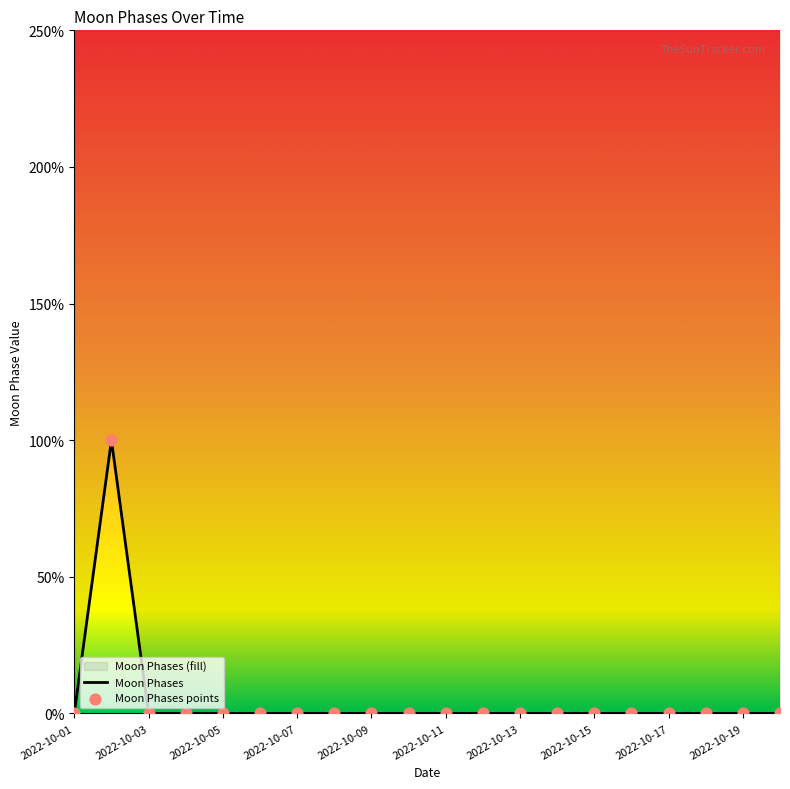

Which has a higher value, 2022-10-13 or 2022-10-02?

2022-10-02